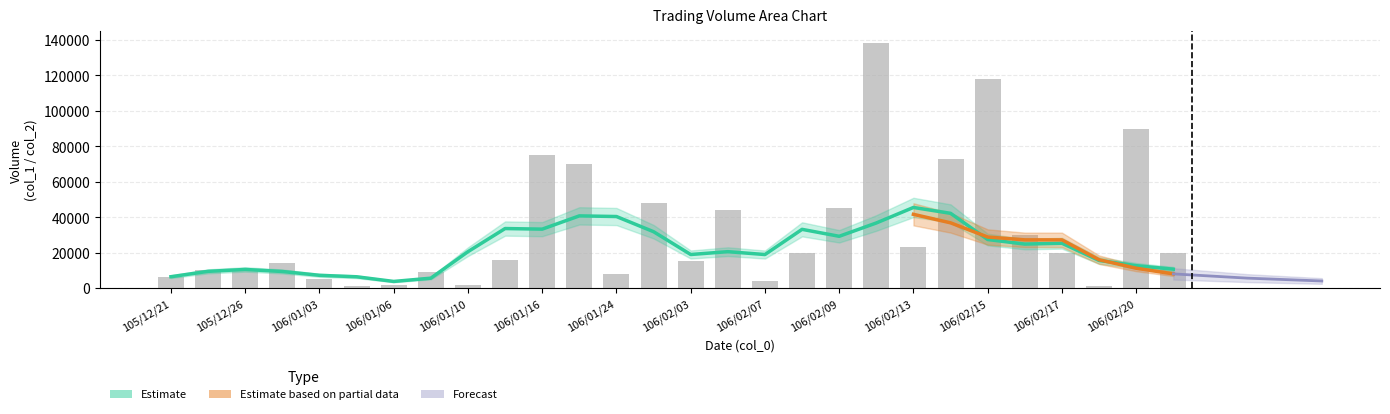

True or false: the data shows 35811 at 106/02/15.

False